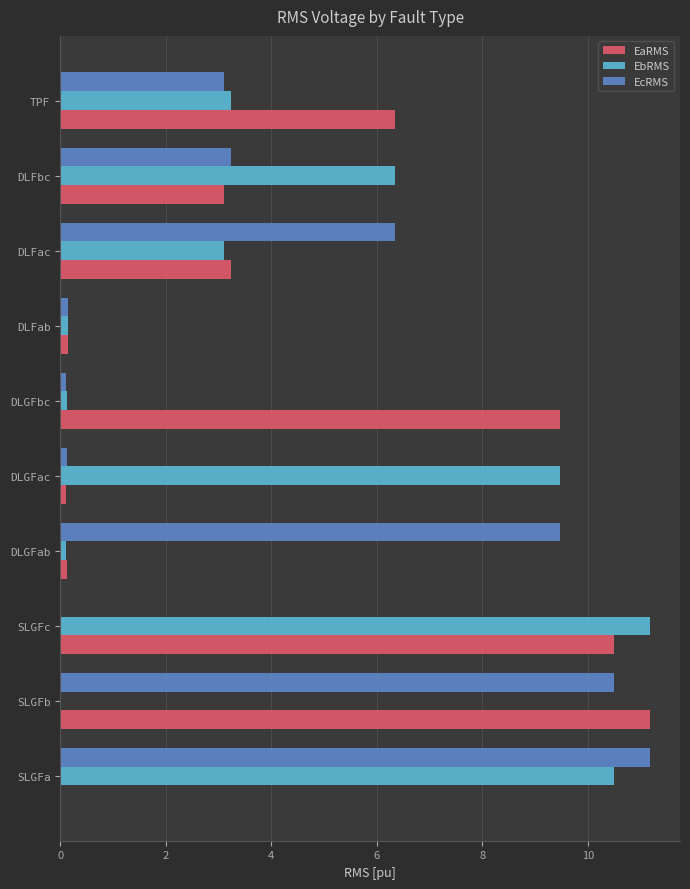

What are all the series names shown in the legend?

EaRMS, EbRMS, EcRMS